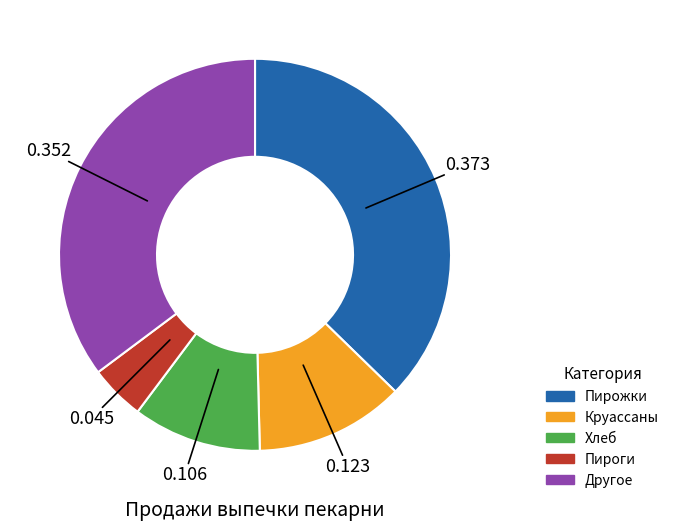

Does any single category account for the majority?

No